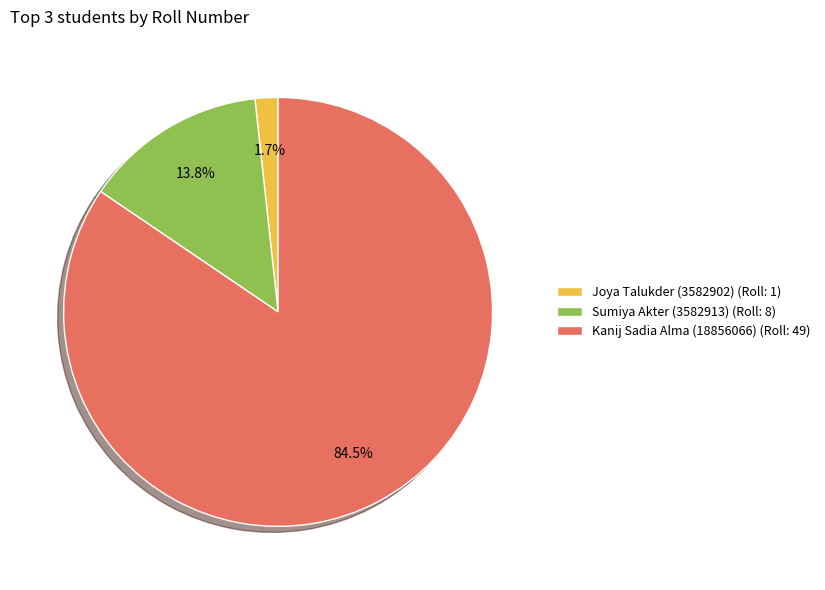

To the nearest percent, what is the combined percentage of Sumiya Akter (3582913) and Kanij Sadia Alma (18856066)?

98%